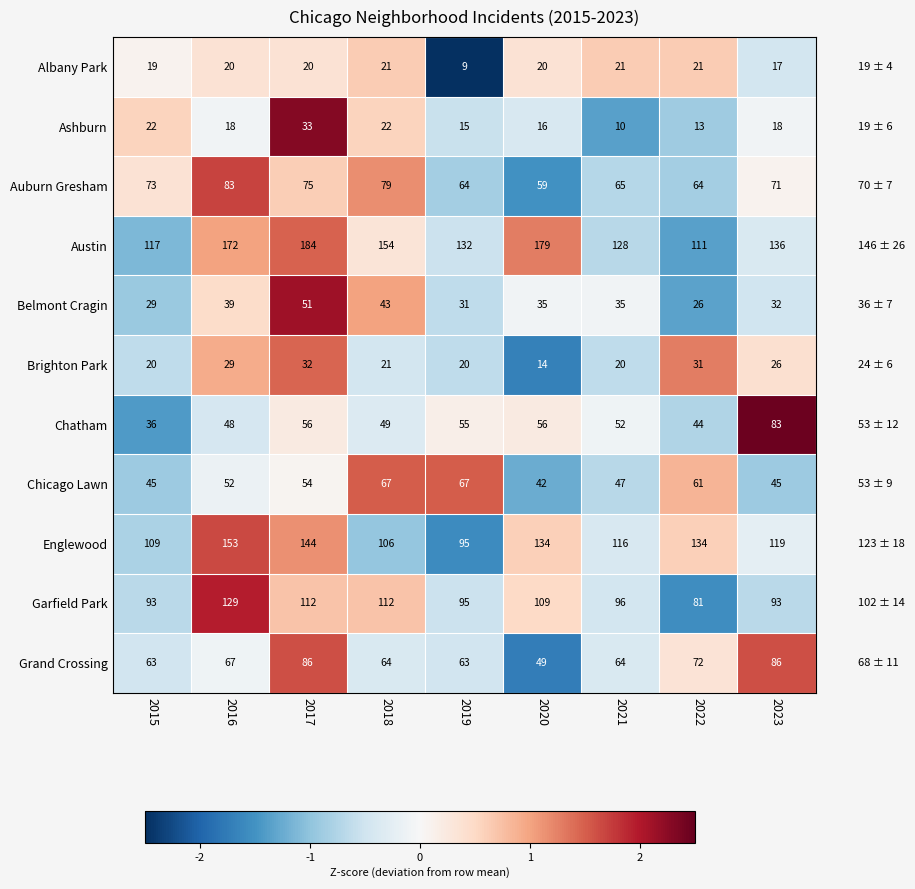

The value of Auburn Gresham at 2021 is 13. True or false?

False